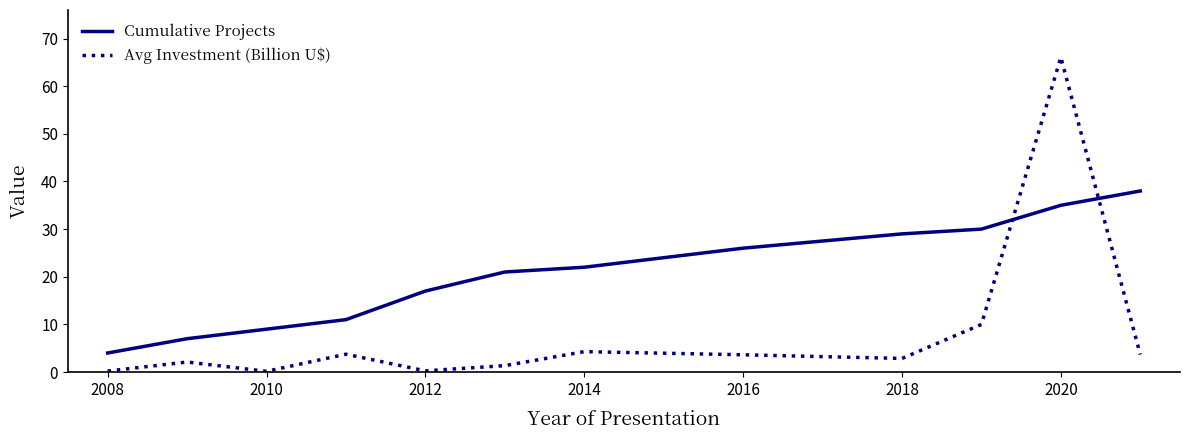

List the series in order of their overall mean, highest first.

Cumulative Projects, Avg Investment (Billion U$)